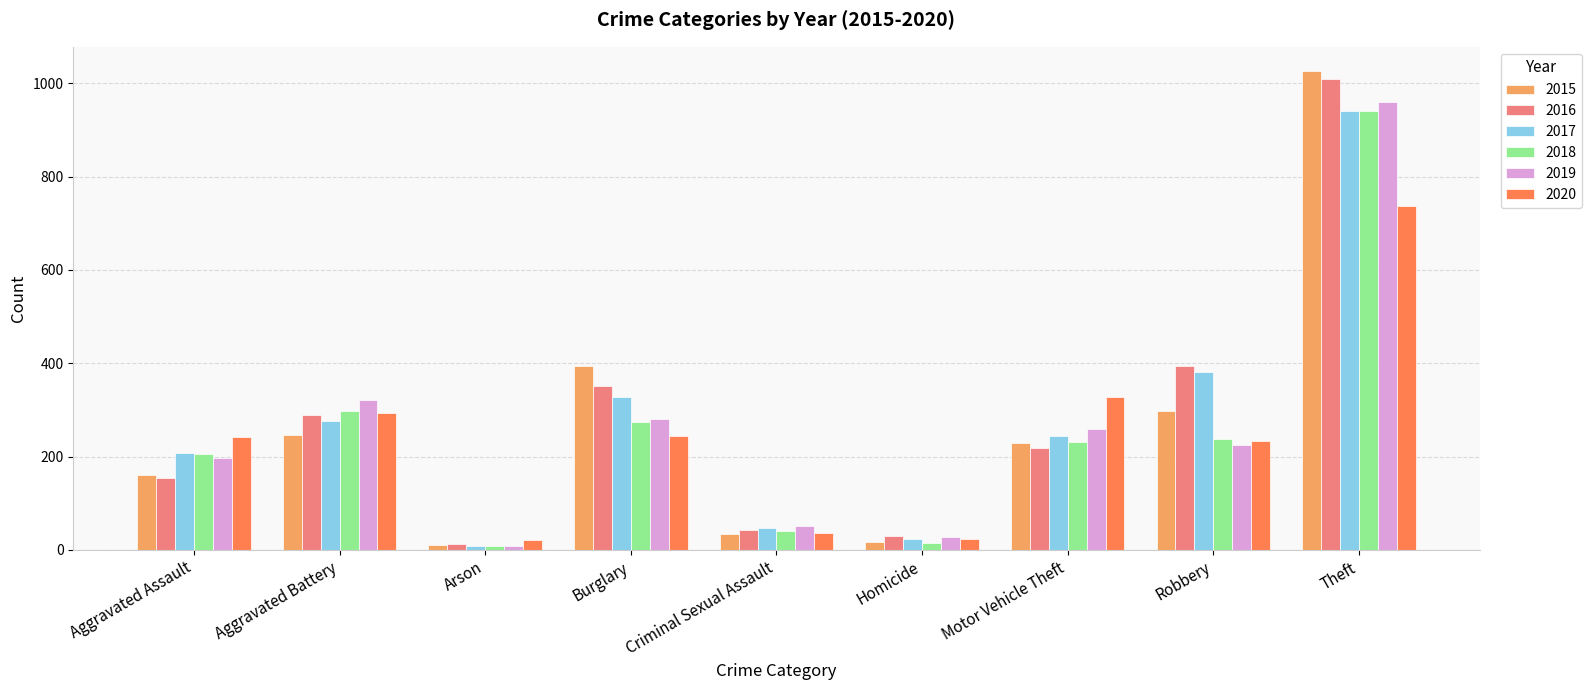

How many data points does each series have?

9